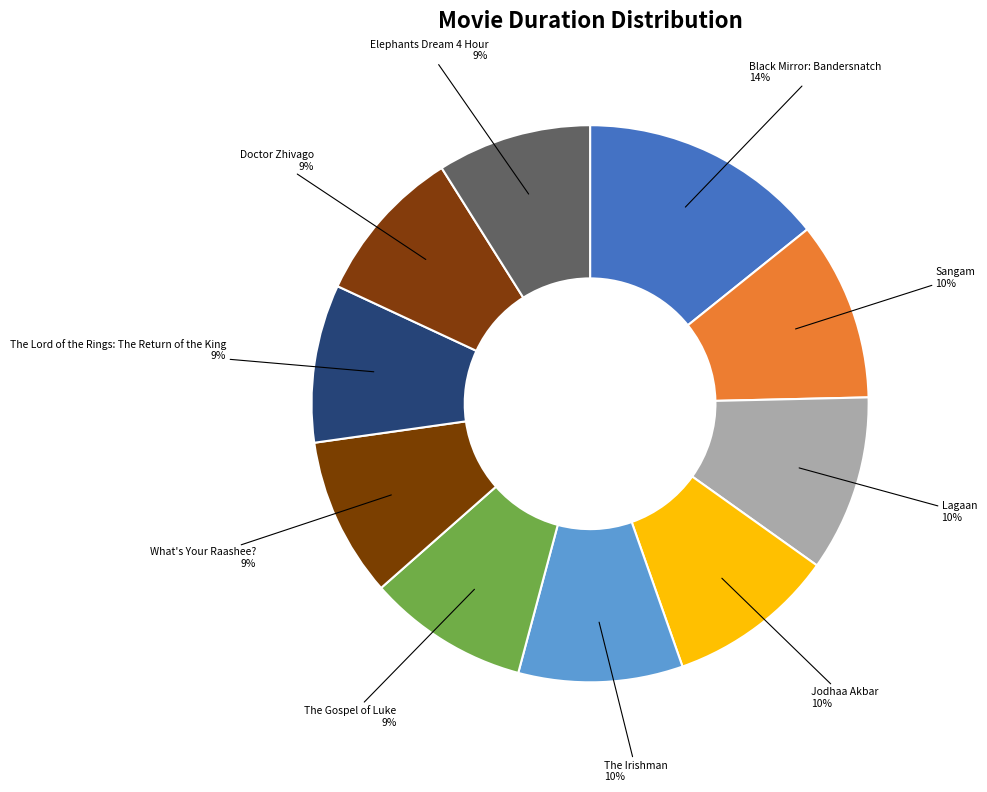

How many slices are in this pie chart?

10